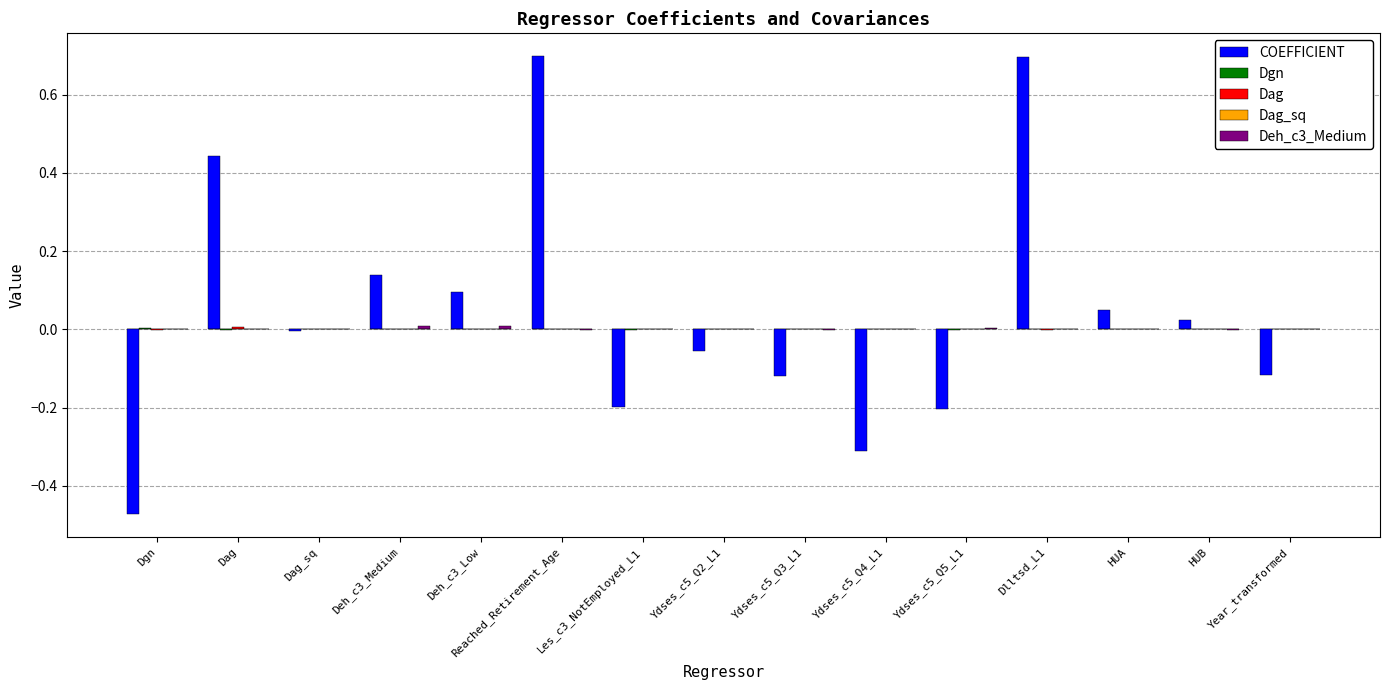

Is it true that Dag equals 0.0 at Year_transformed?

True